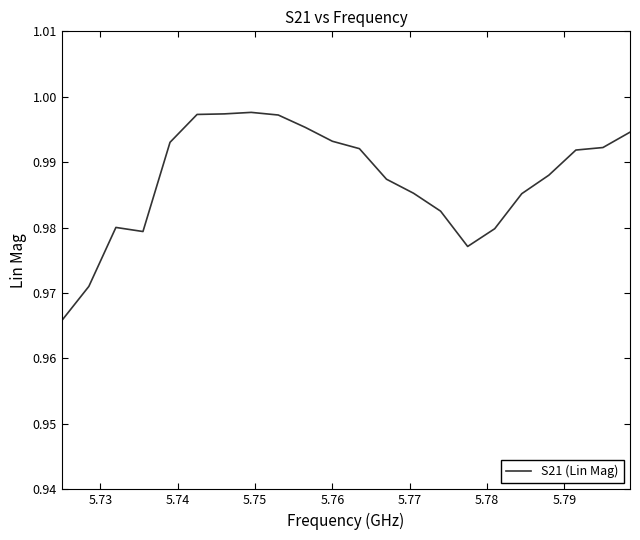

Is this an area chart (filled region under the line)?

No